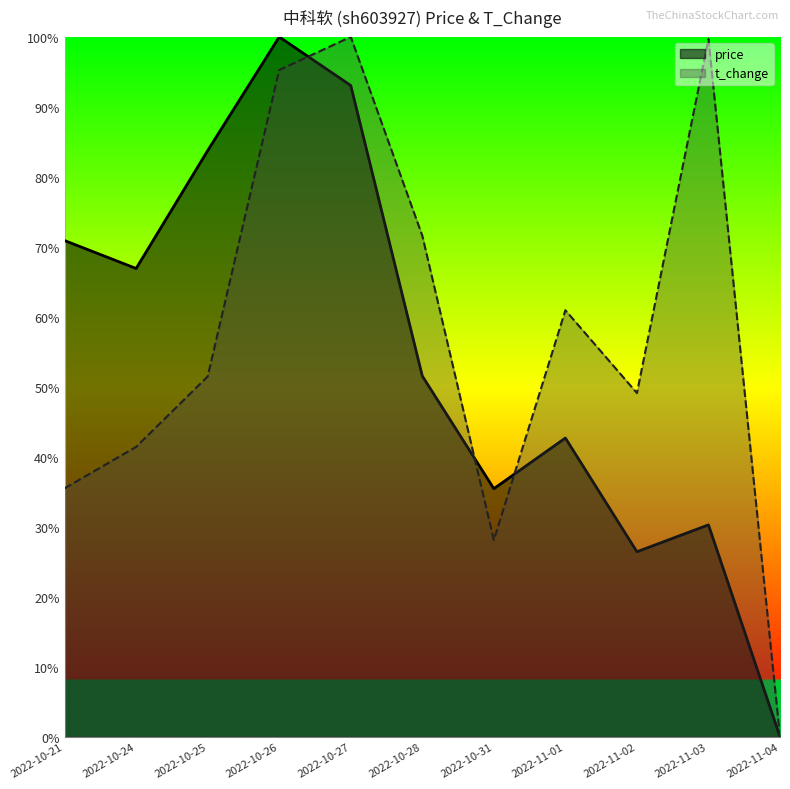

How many values in the t_change series exceed 0?

10